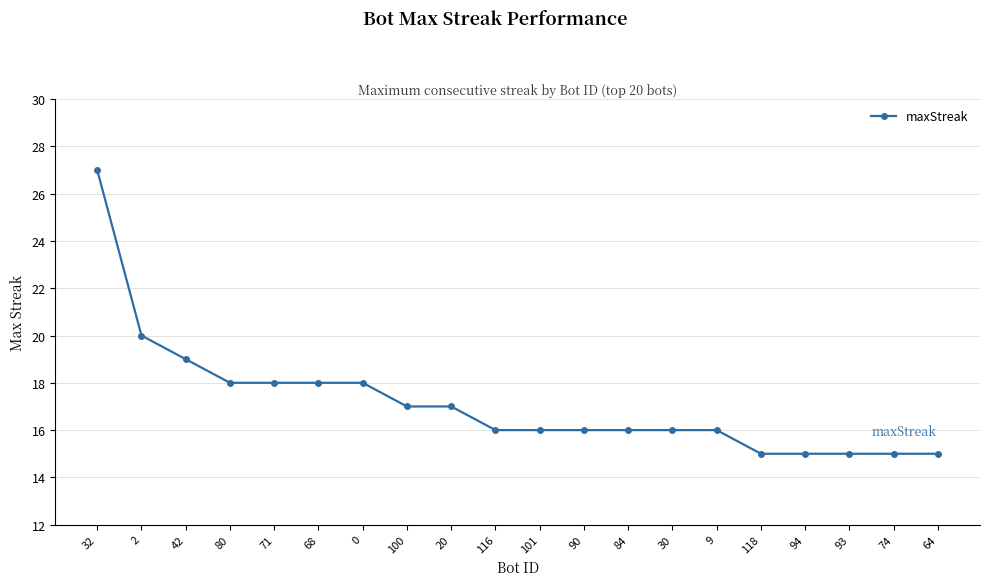

What is the label of the 2nd point from the left?

2